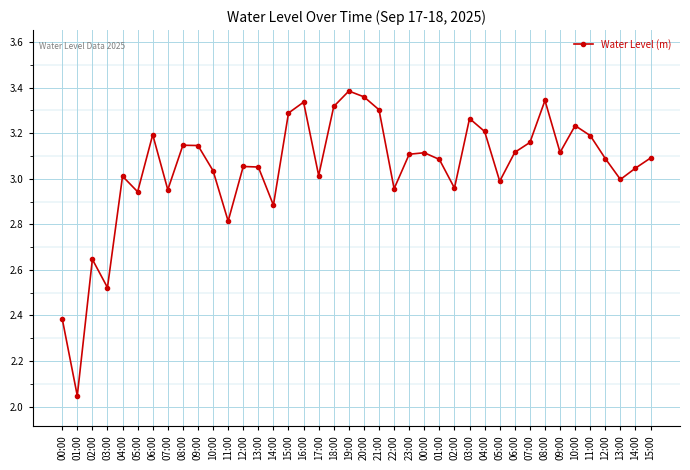

How many series are shown in this chart?

1